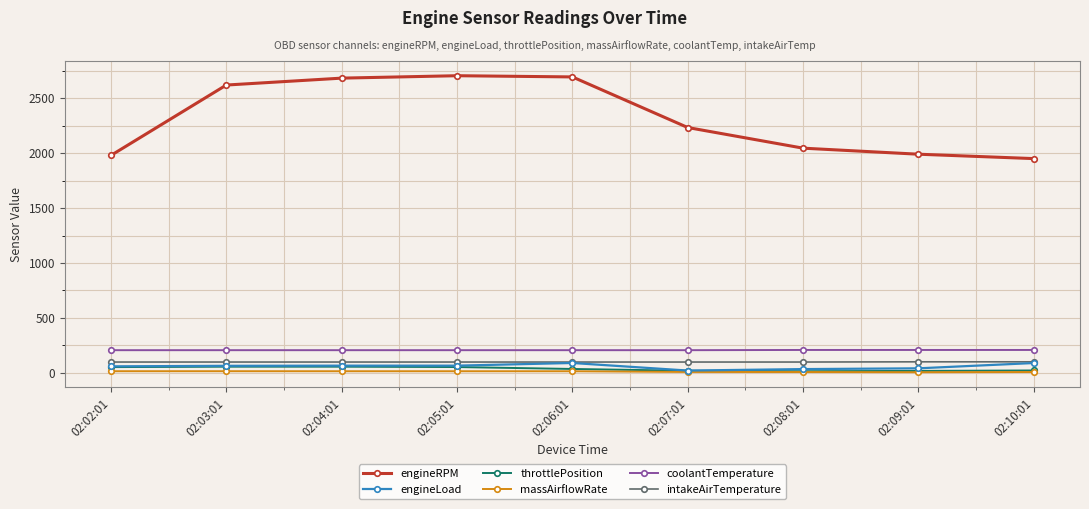

Count the coolantTemperature values in the range 206 to 208.

9